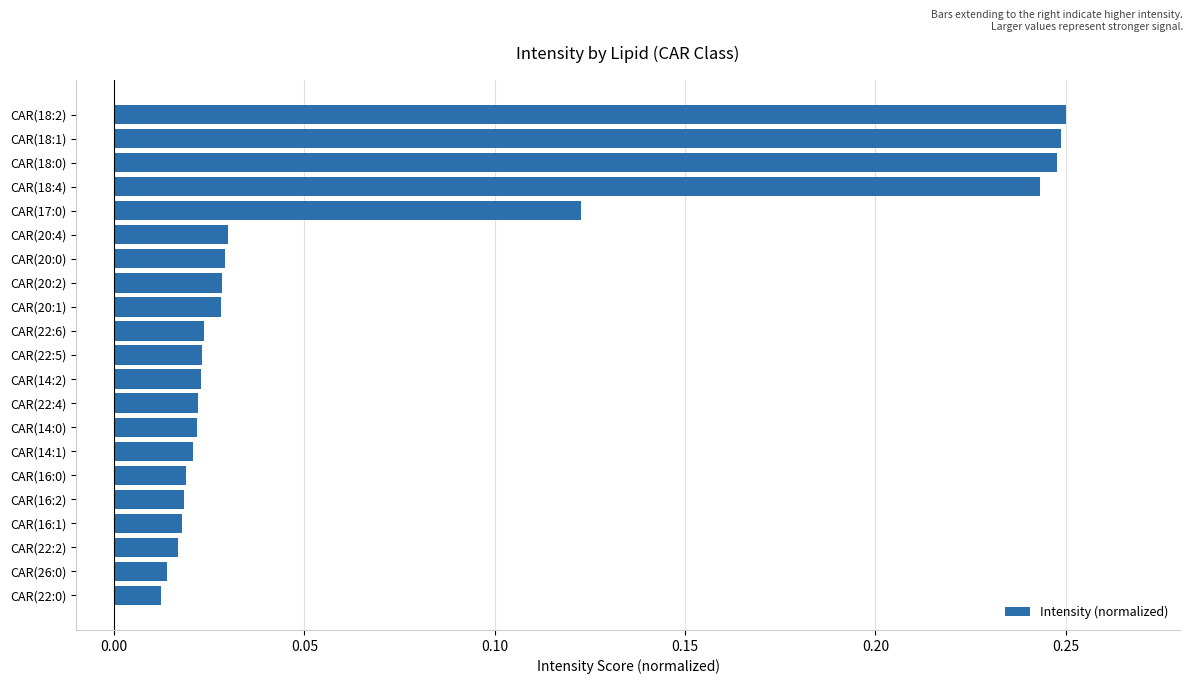

How many distinct data groups are displayed?

1